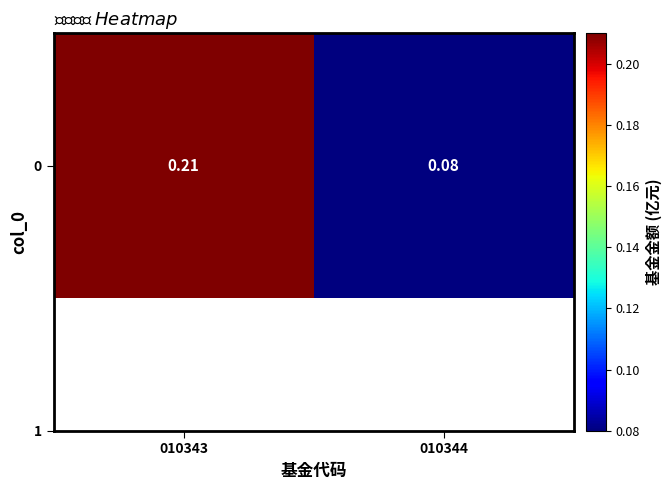

What is the sum of all values?

0.3